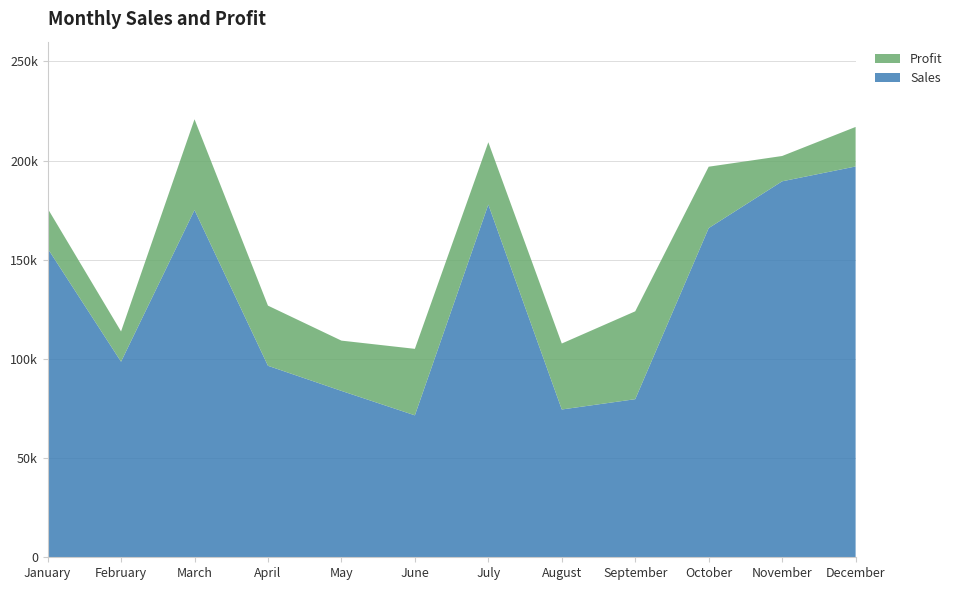

Reading left to right, list all the values displayed in this chart.

Sales: January=155777	February=98614	March=175102	April=96567	May=83906	June=71579	July=177862	August=74526	September=79724	October=165987	November=189584	December=197065
Profit: January=20149	February=15265	March=45775	April=30329	May=25346	June=33530	July=31420	August=33264	September=44308	October=30961	November=12764	December=19935